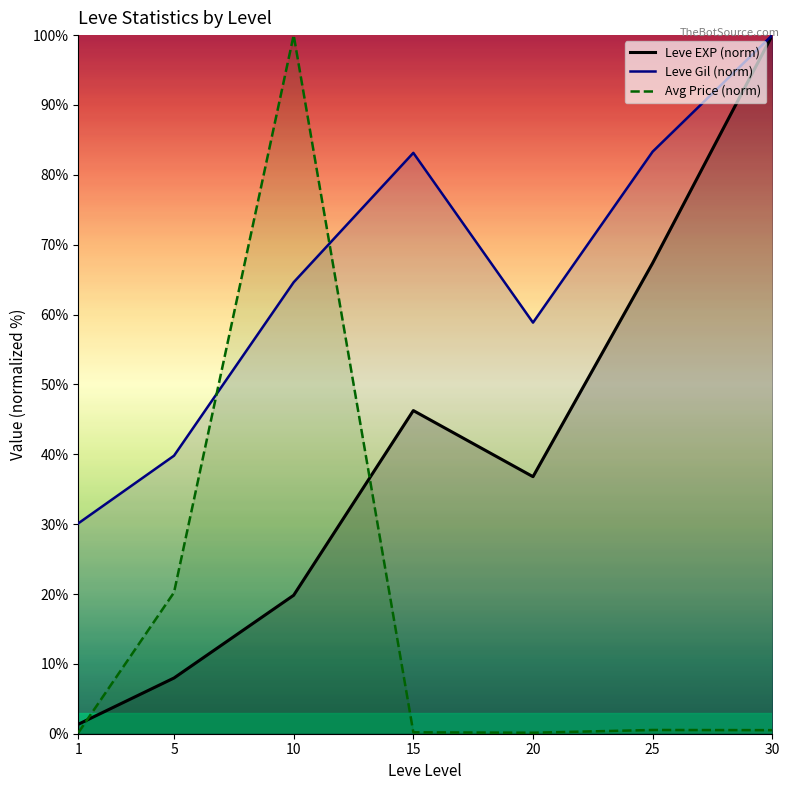

What is the difference between the highest and lowest values at 5?

31.8